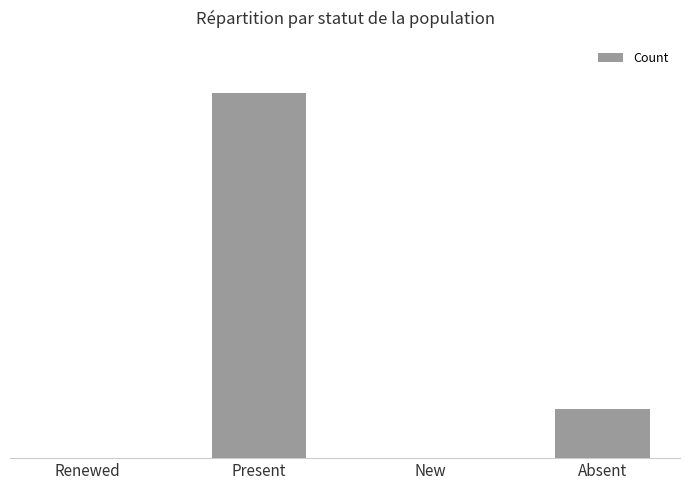

What is the value of the 3rd bar from the left?

1